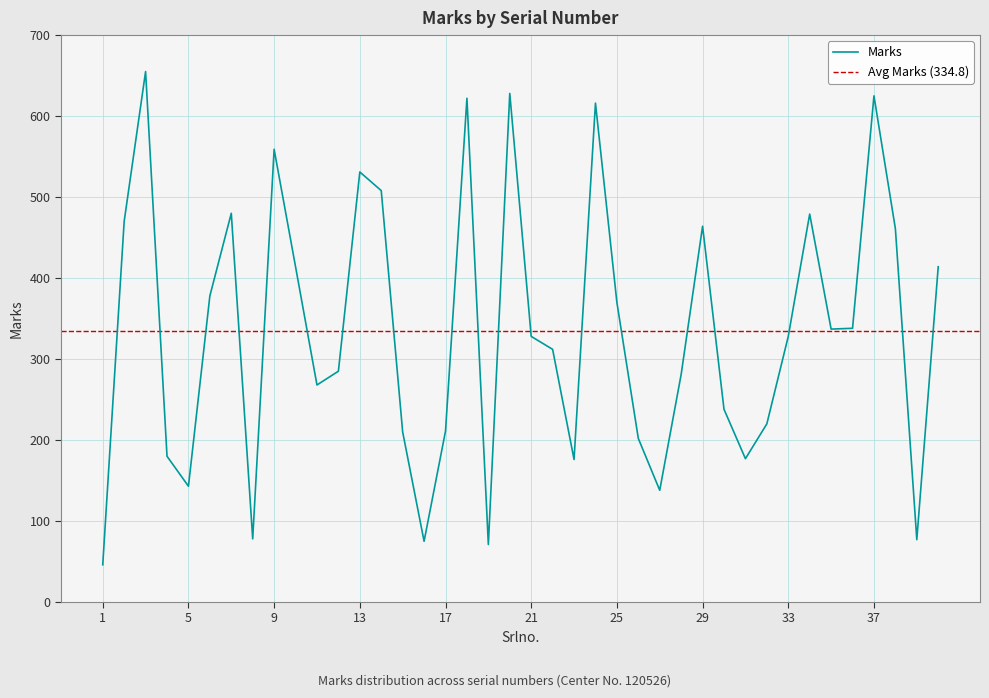

Between 36 and 20, which is larger?

20